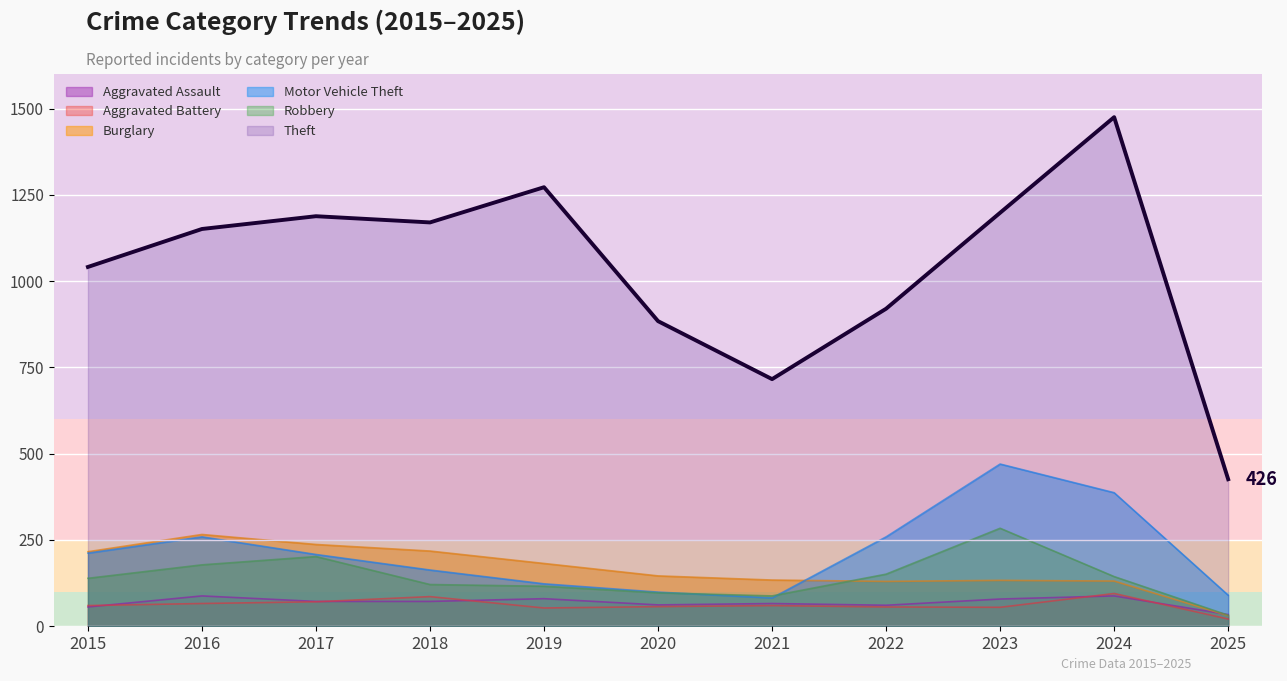

What is the difference between the highest and lowest values at 2021?

656